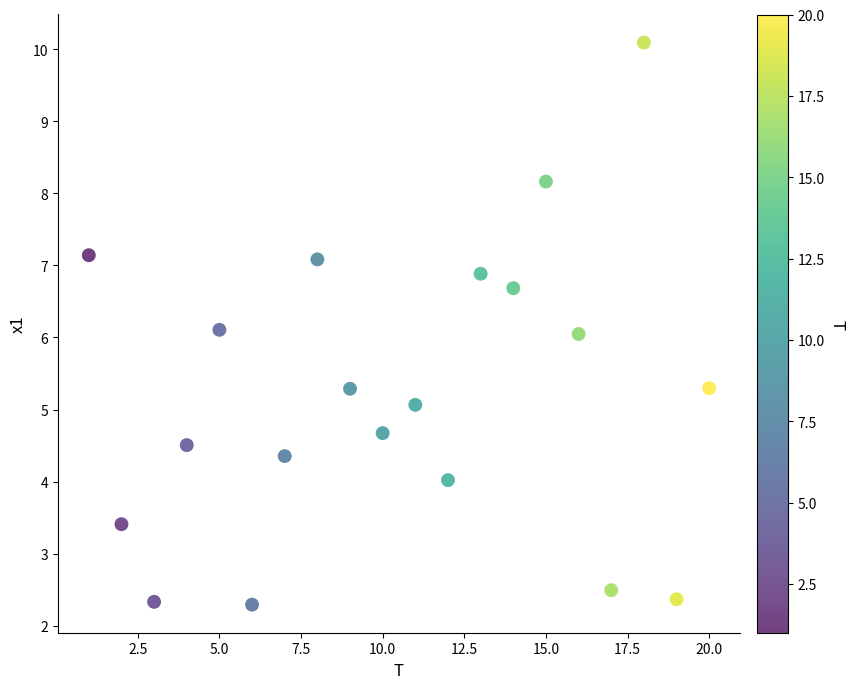

What is the range of Y values (max minus min)?

7.8